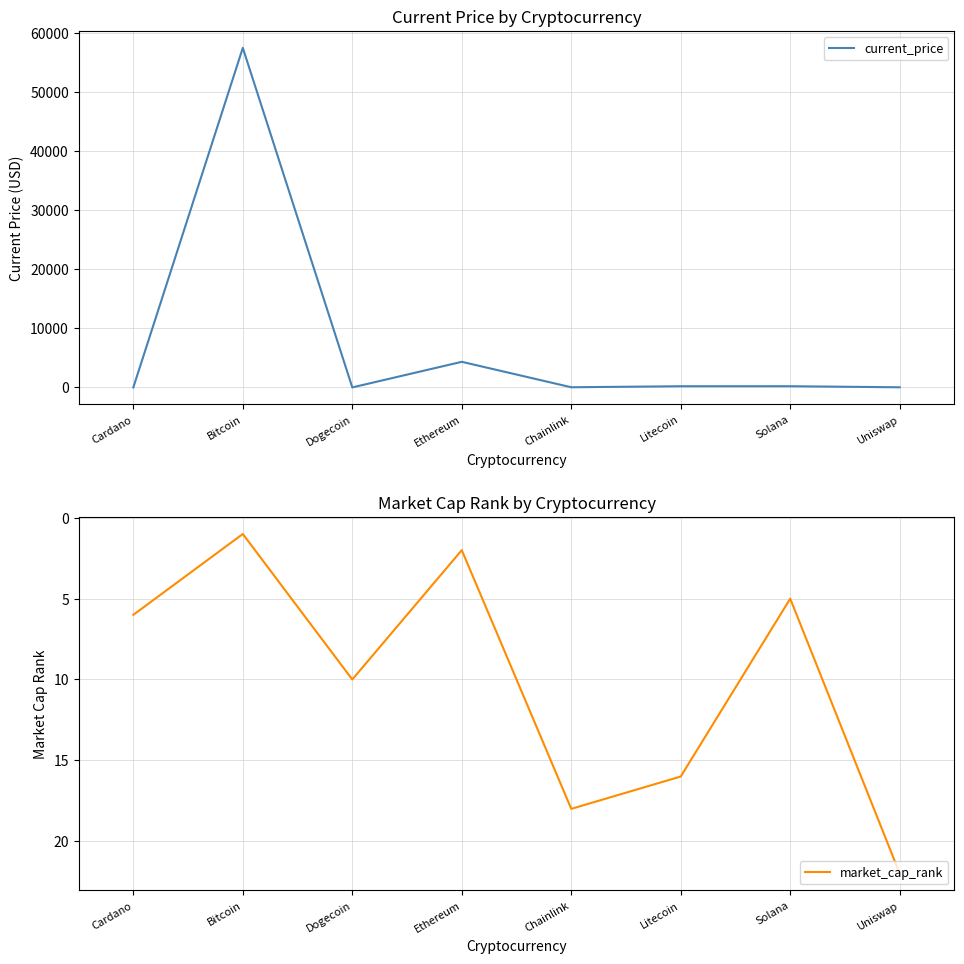

Reading right to left, transcribe all the data shown in this chart.

current_price: 20.0	201.8	199.4	24.9	4338.6	0.2	57548.0	1.6
market_cap_rank: 22.0	5.0	16.0	18.0	2.0	10.0	1.0	6.0